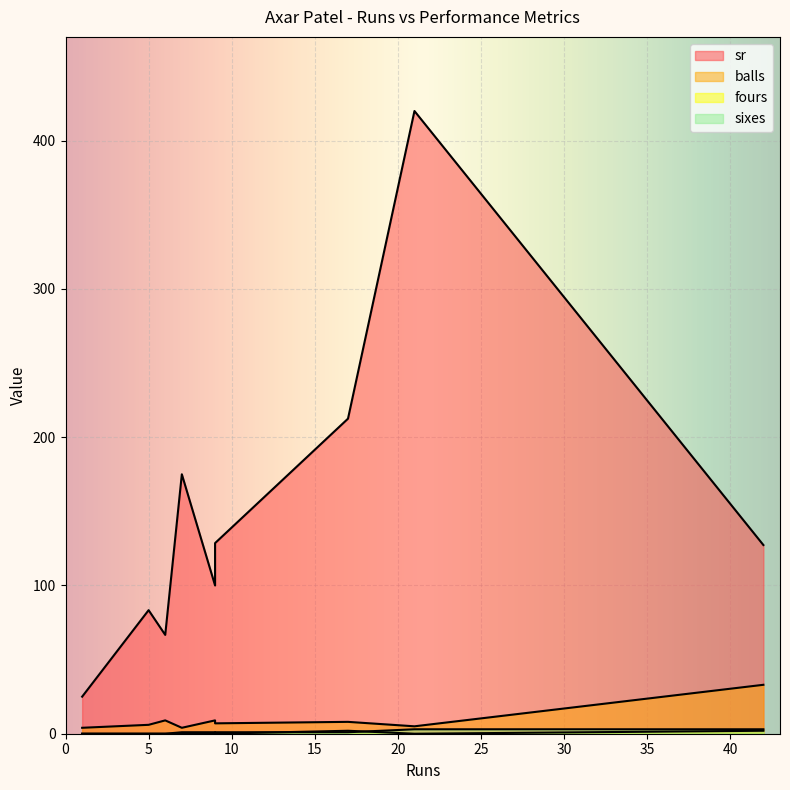

How many fours values are between 0 and 1?

7